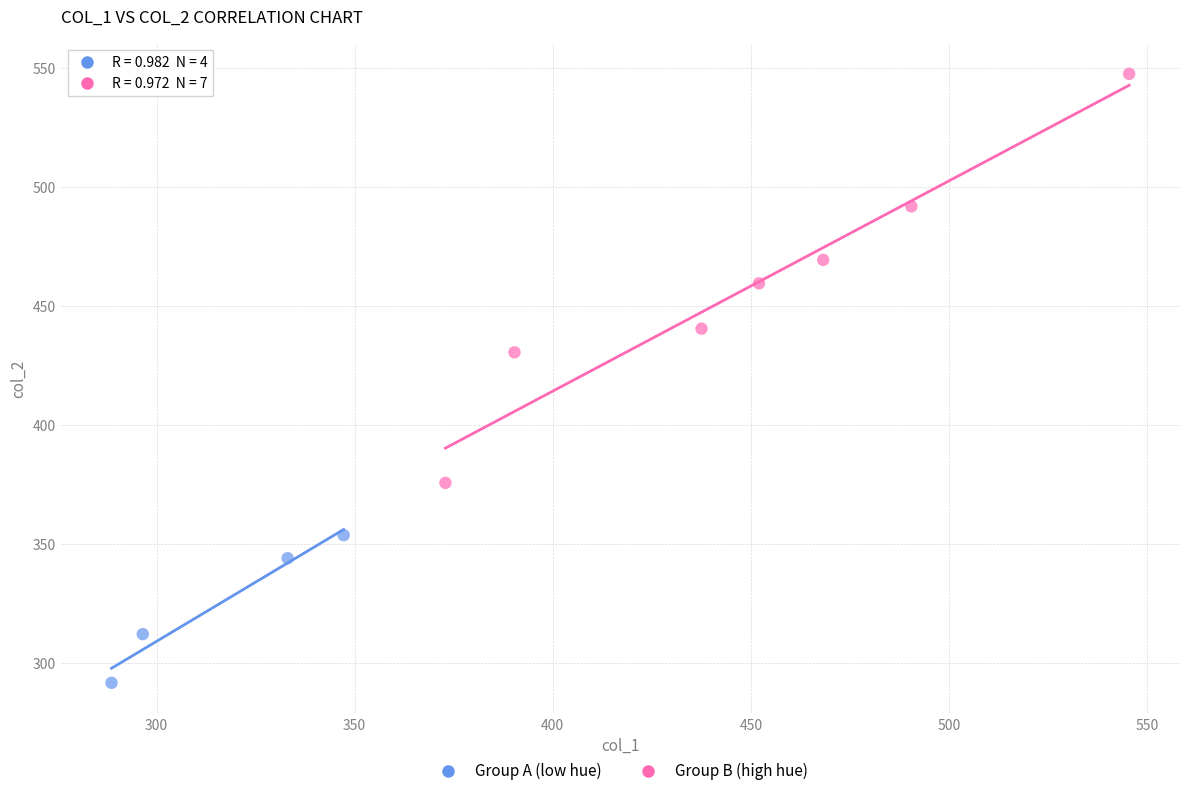

Which series reaches the minimum Y coordinate?

Group A (low hue)